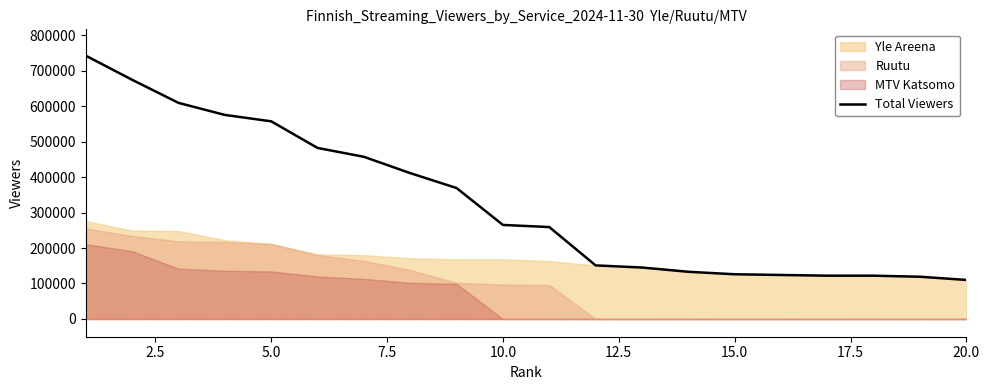

How many lines are shown in the chart?

1